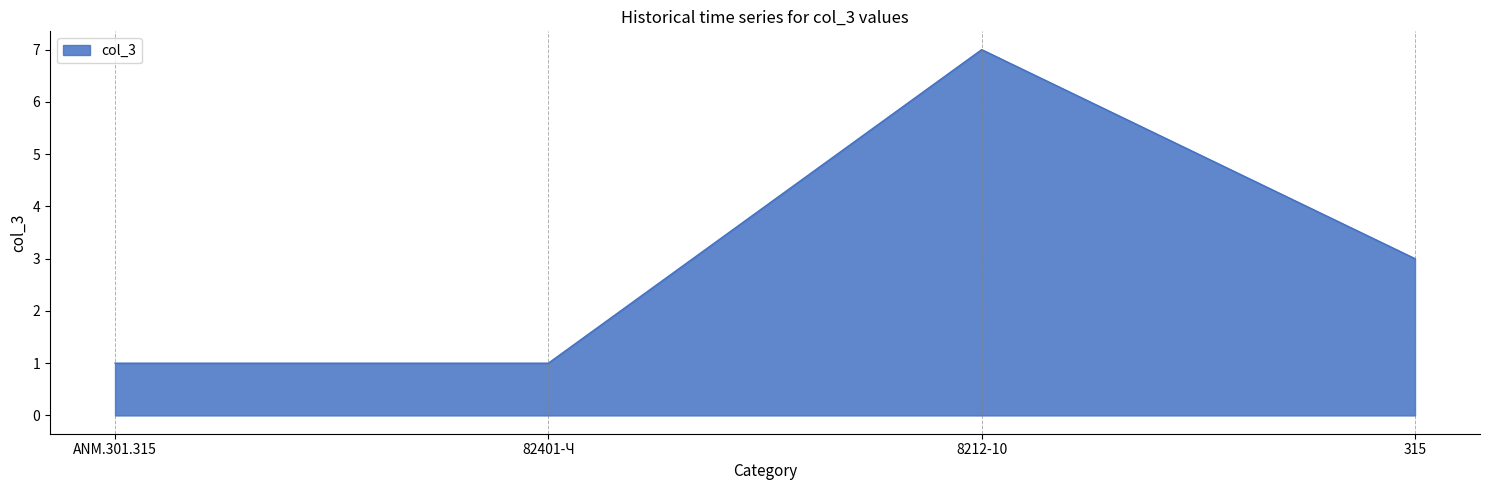

What is the maximum value shown in the chart?

7